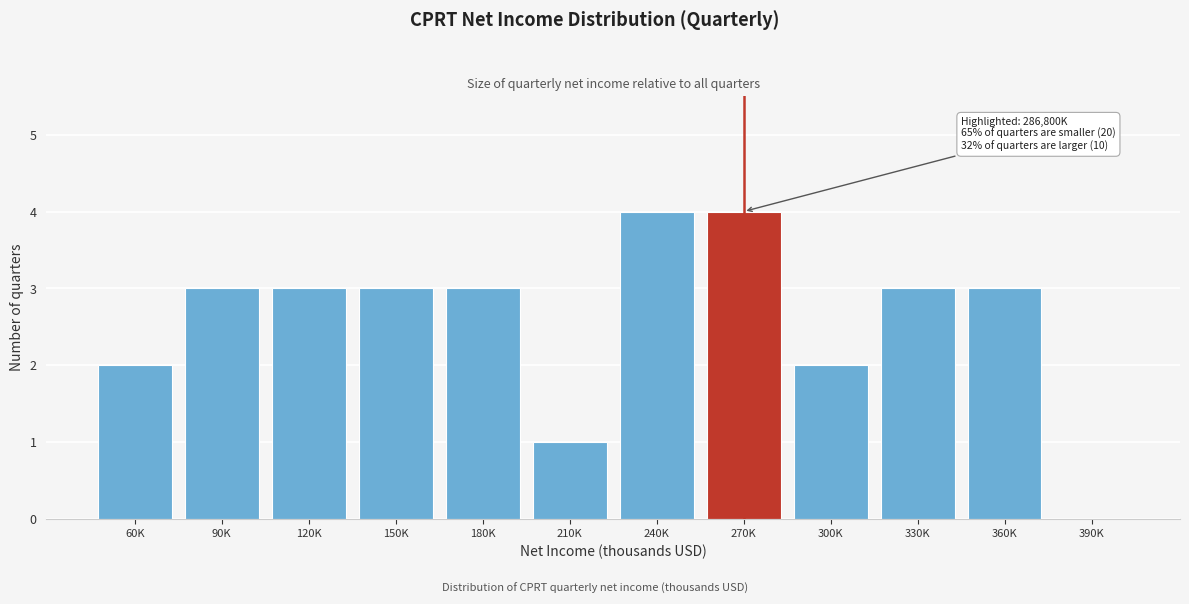

Reading right to left, what are all the values shown in this chart?

390K=0	360K=3	330K=3	300K=2	270K=4	240K=4	210K=1	180K=3	150K=3	120K=3	90K=3	60K=2